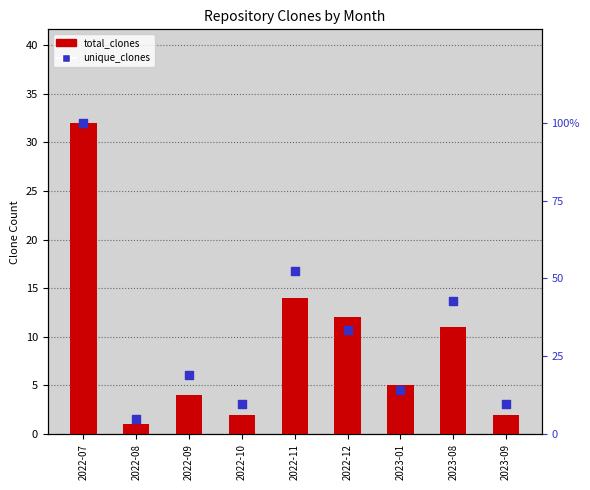

What is the total value across all series at 2023-08?

53.9